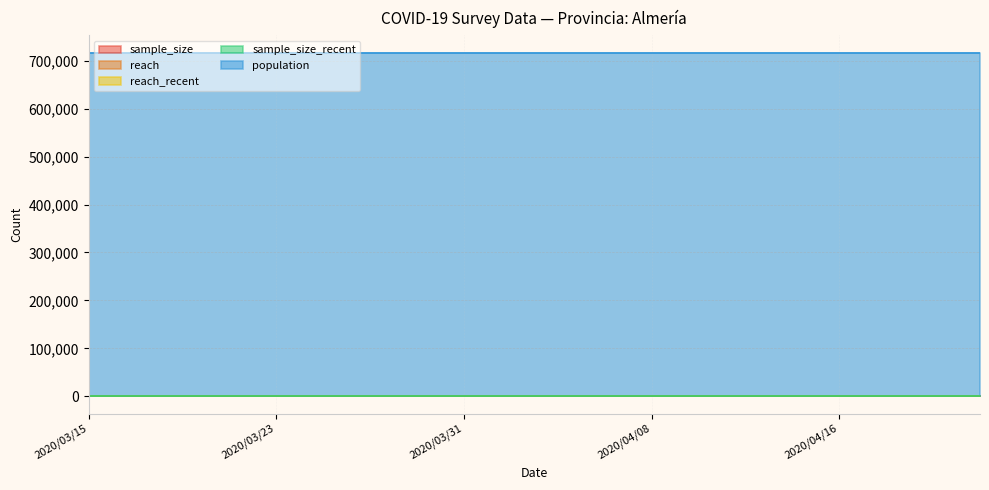

What is the spread (max minus min) of values at 2020/03/25?

716820